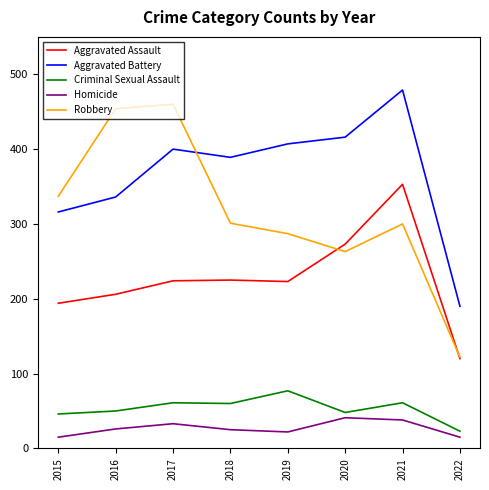

At which category is the sum across all series the highest?

2021